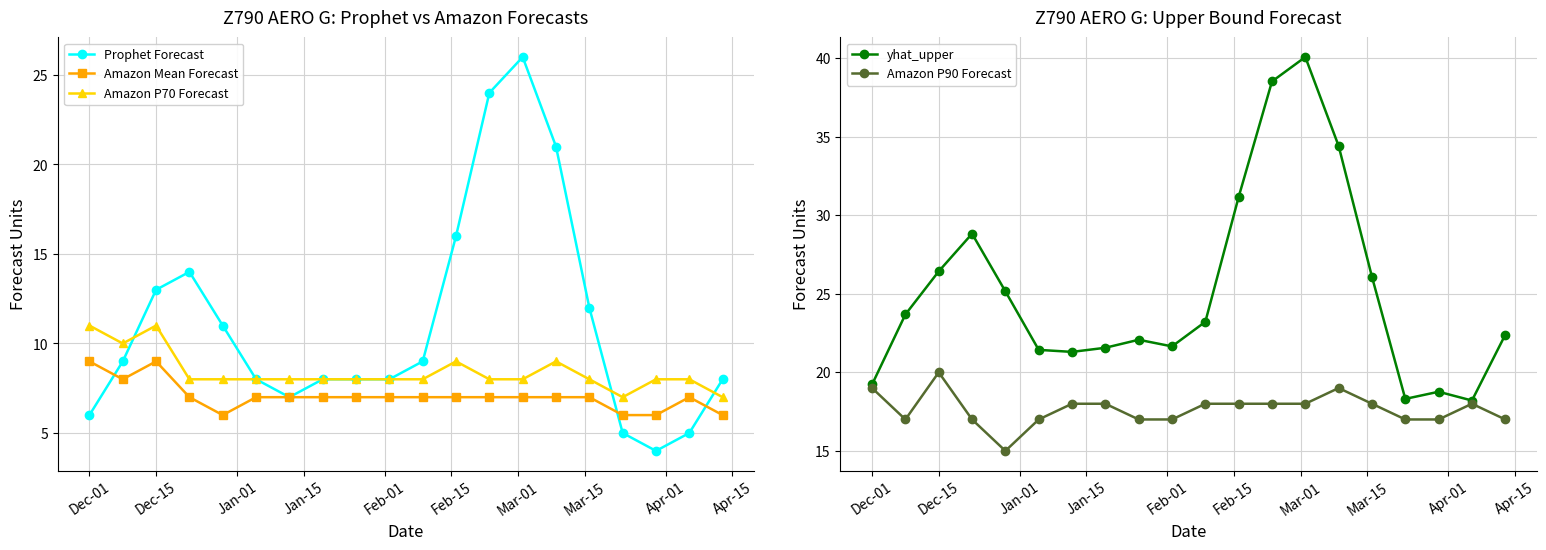

True or false: Amazon Mean Forecast and Amazon P70 Forecast intersect in this chart.

False